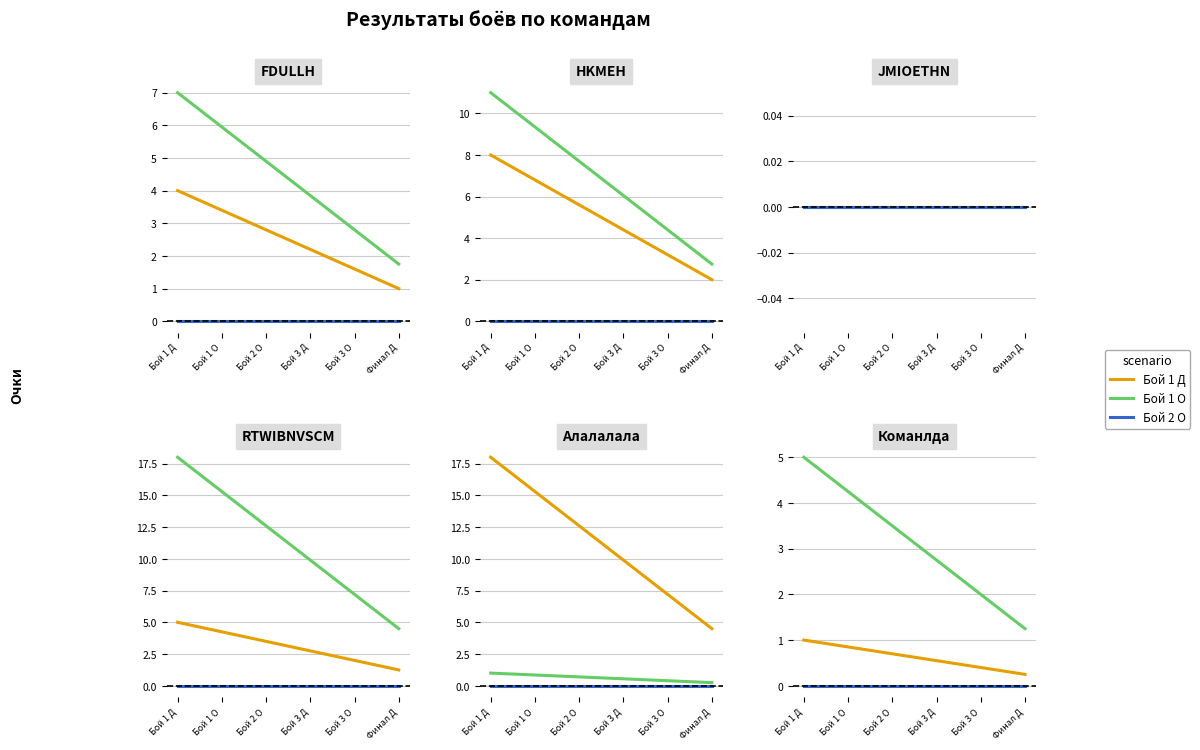

What is the label of the 4th point from the right?

Бой 2 О